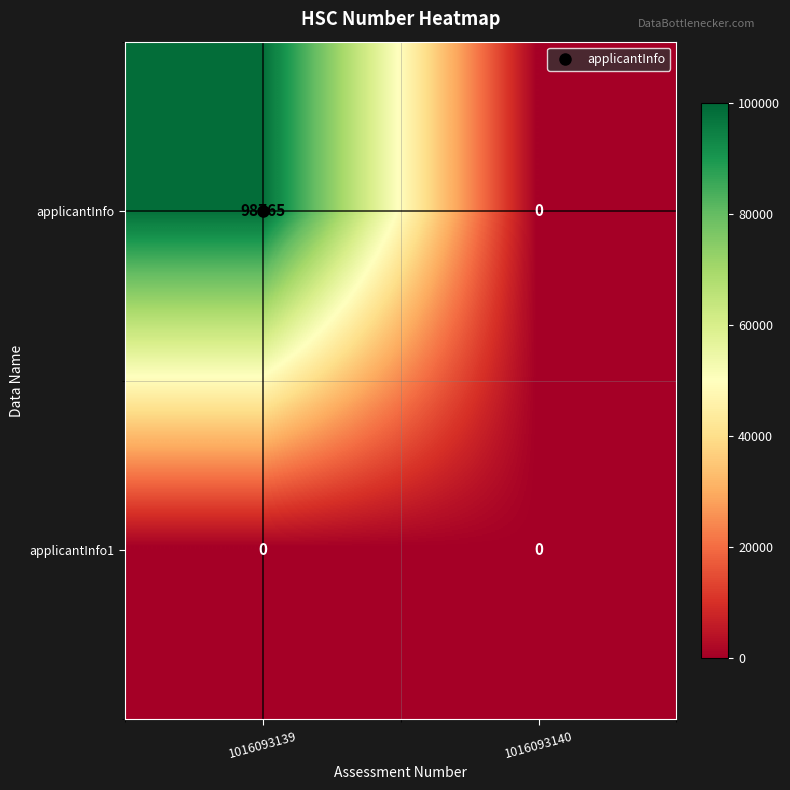

Where is applicantInfo nearest to the value 49382?

1016093140